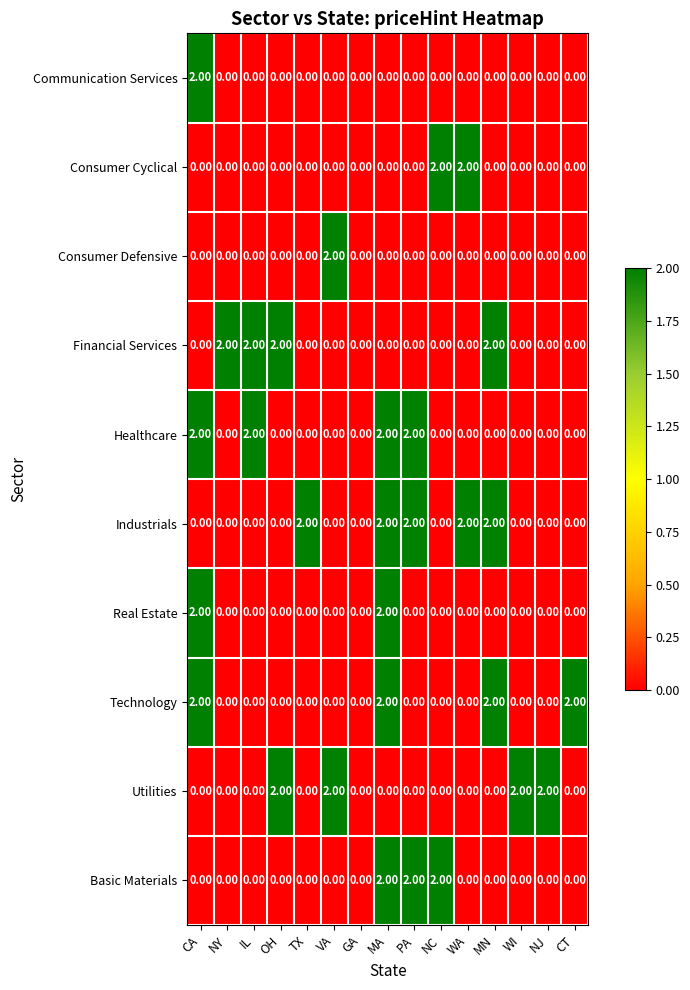

What is the total value across all series at PA?

6